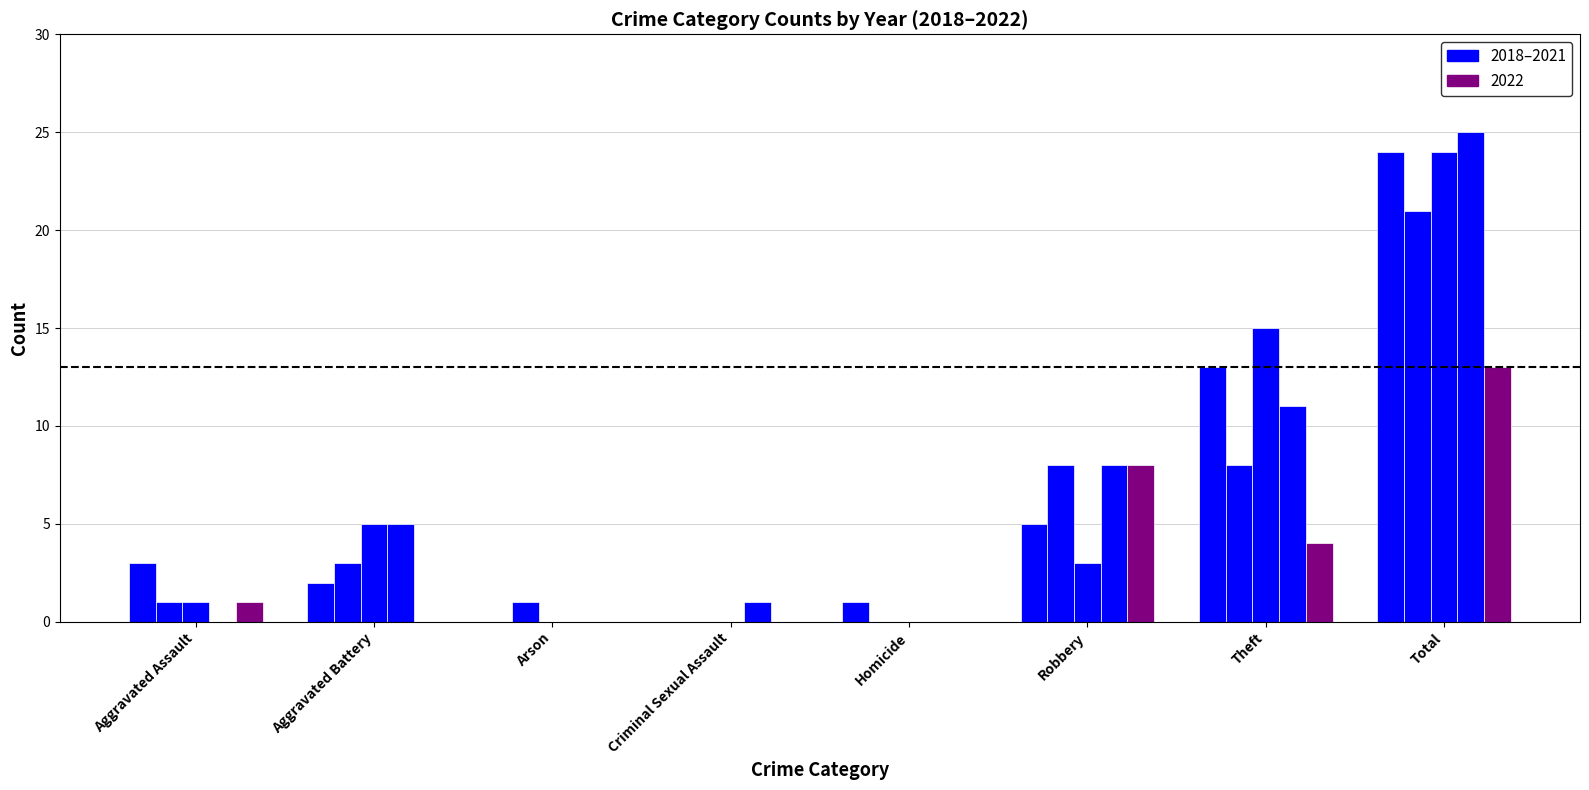

Count the number of data series in this chart.

5